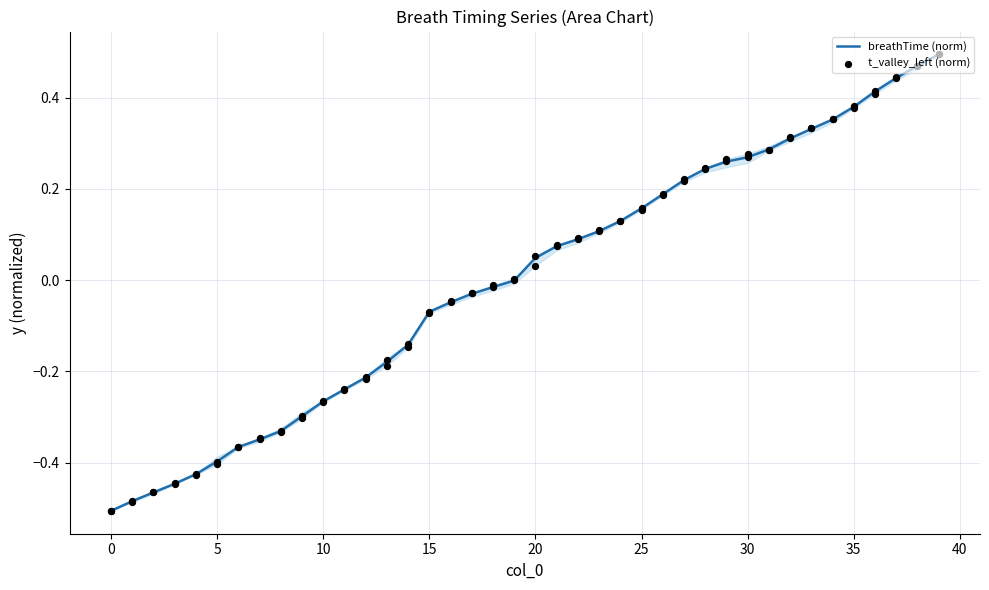

What are all the series names shown in the legend?

breathTime (norm), t_valley_left (norm)